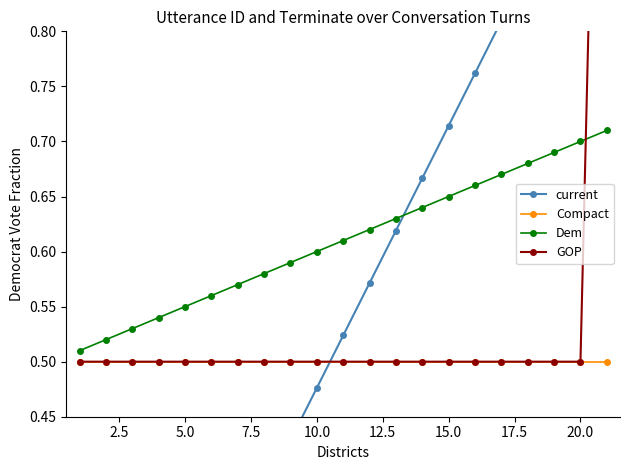

True or false: Dem and Compact intersect in this chart.

False